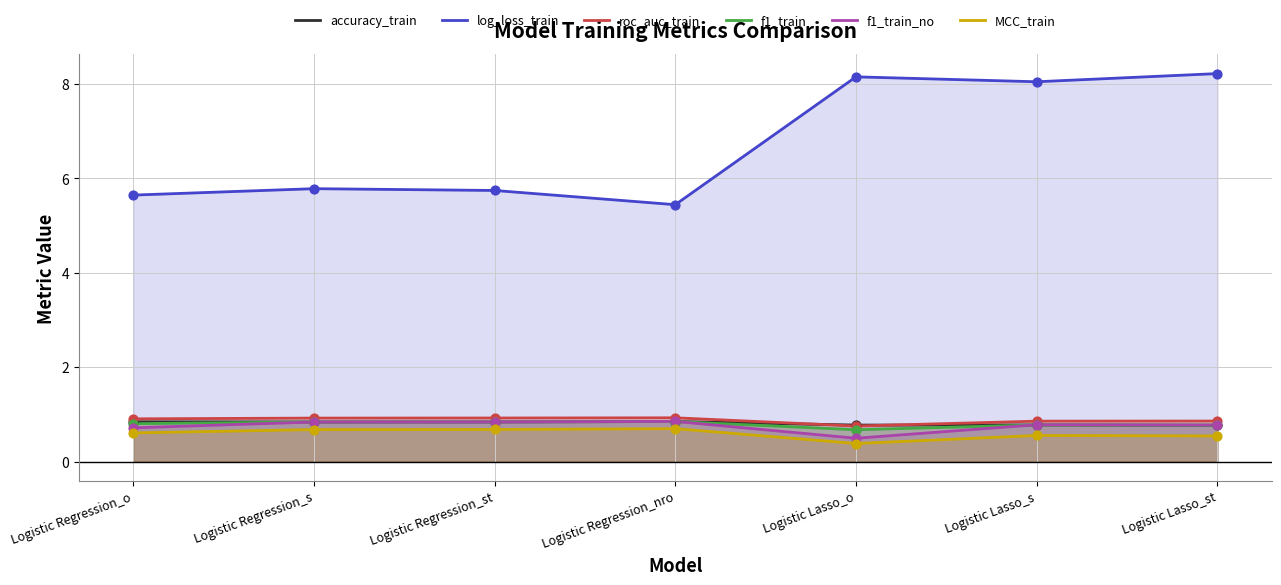

Which series reaches the maximum Y coordinate?

log_loss_train